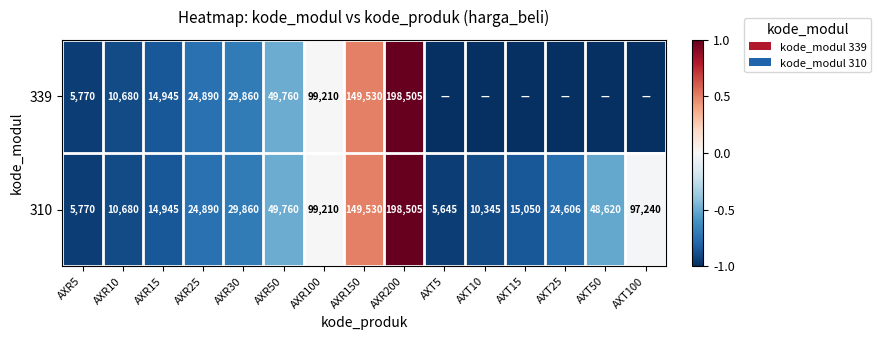

Is the value of 339 at AXR5 greater than the value of 310 at AXR50?

No